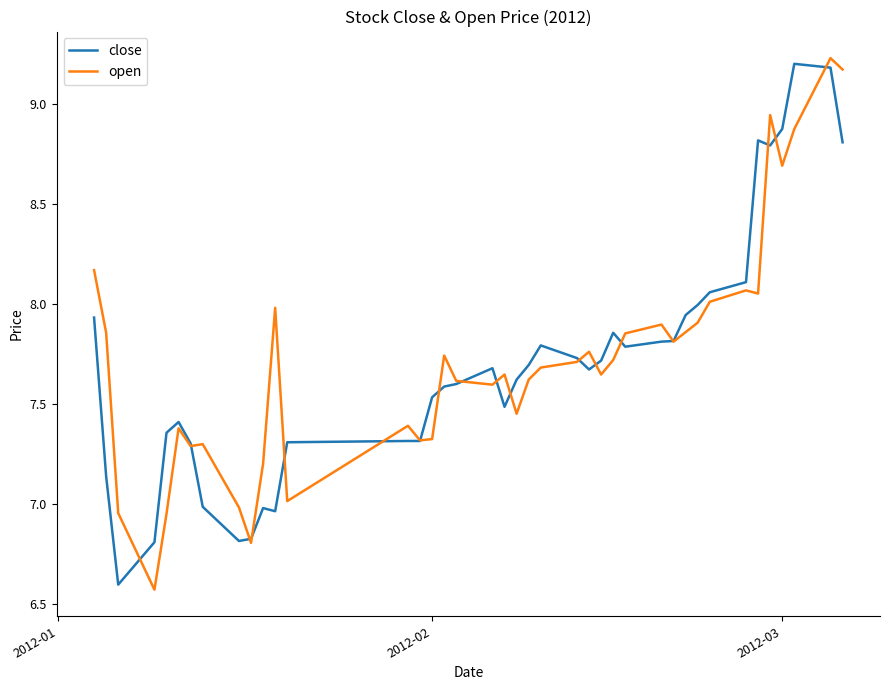

In open, how many points are lower than both neighbors (excluding endpoints)?

11